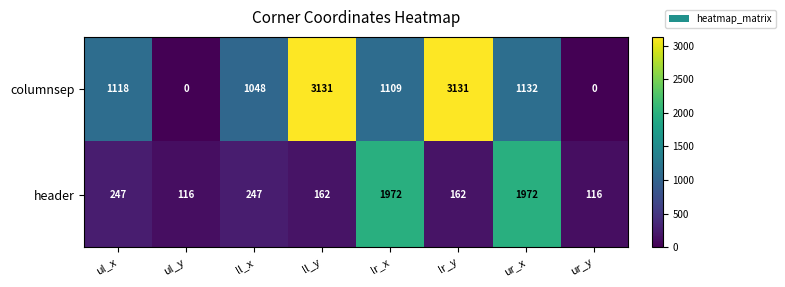

Which series has the largest range (max minus min)?

columnsep